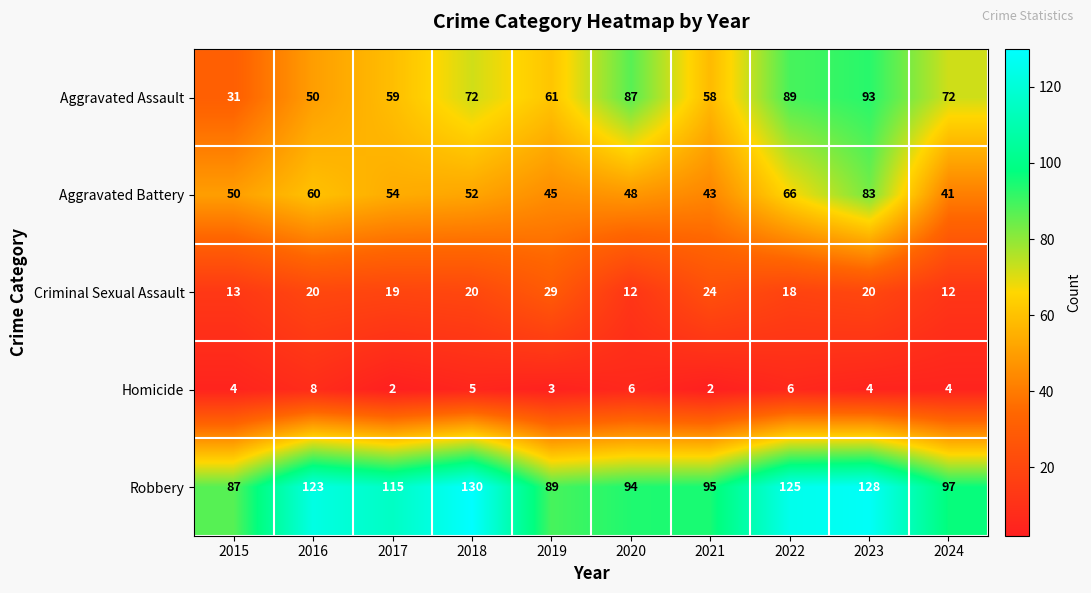

How many data points in Criminal Sexual Assault are less than 20?

5